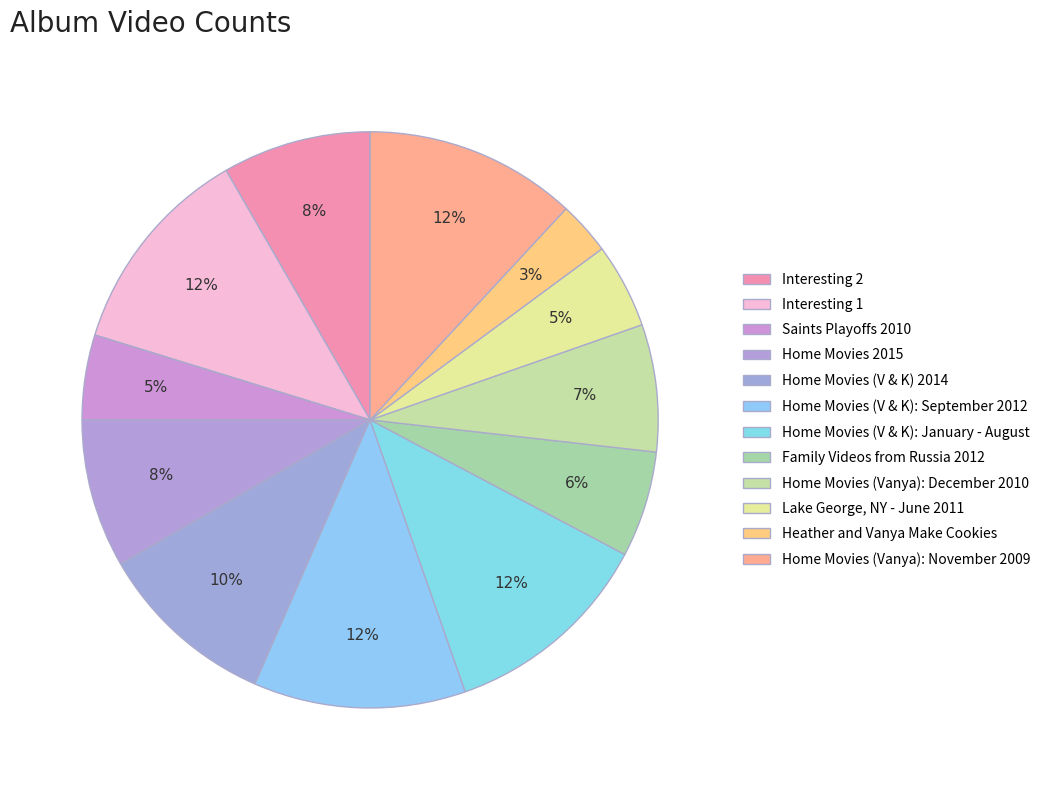

What percentage is the Home Movies (Vanya): November 2009 slice, to the nearest percent?

12%